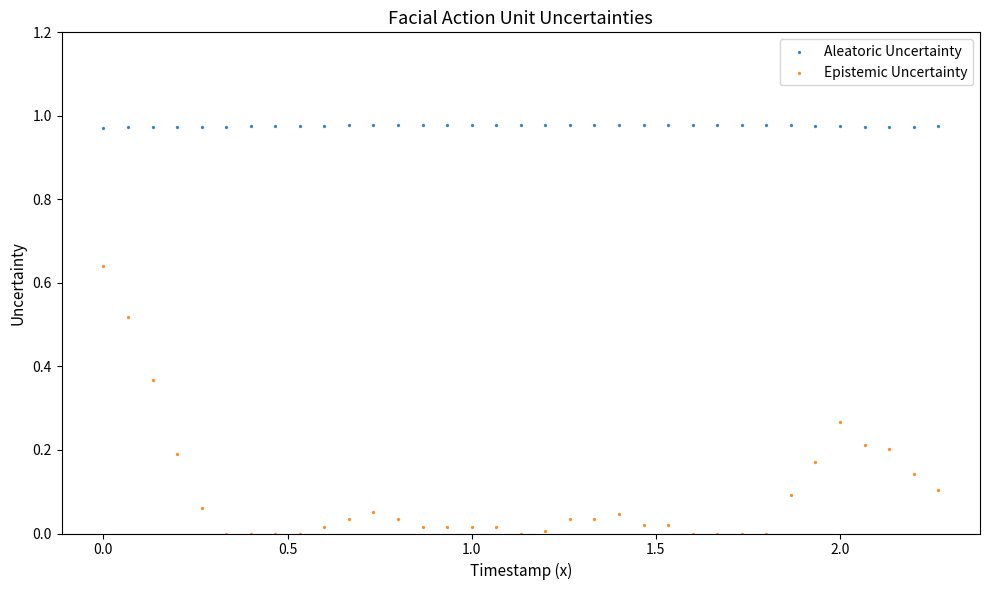

What are all the series names shown in the legend?

Aleatoric Uncertainty, Epistemic Uncertainty